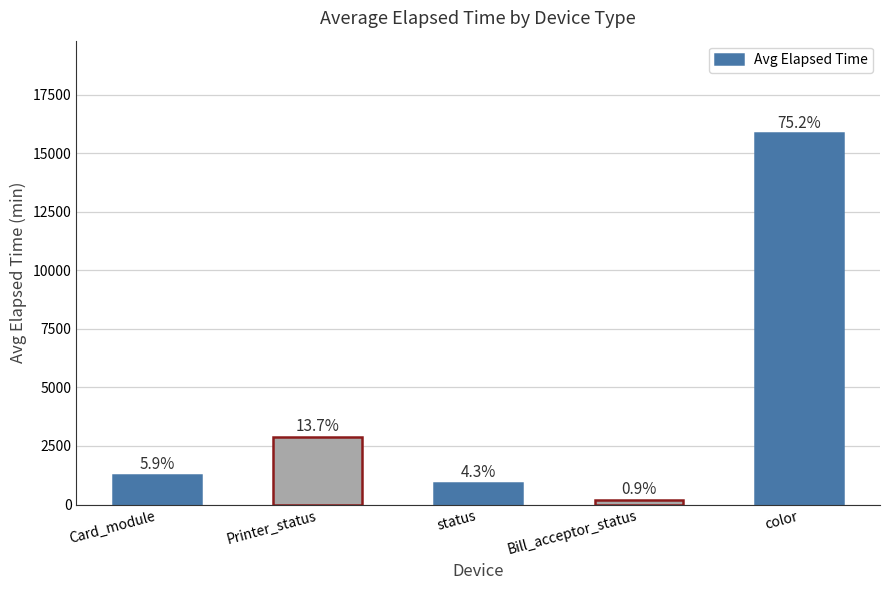

Are the bars grouped side by side (vs. stacked)?

No